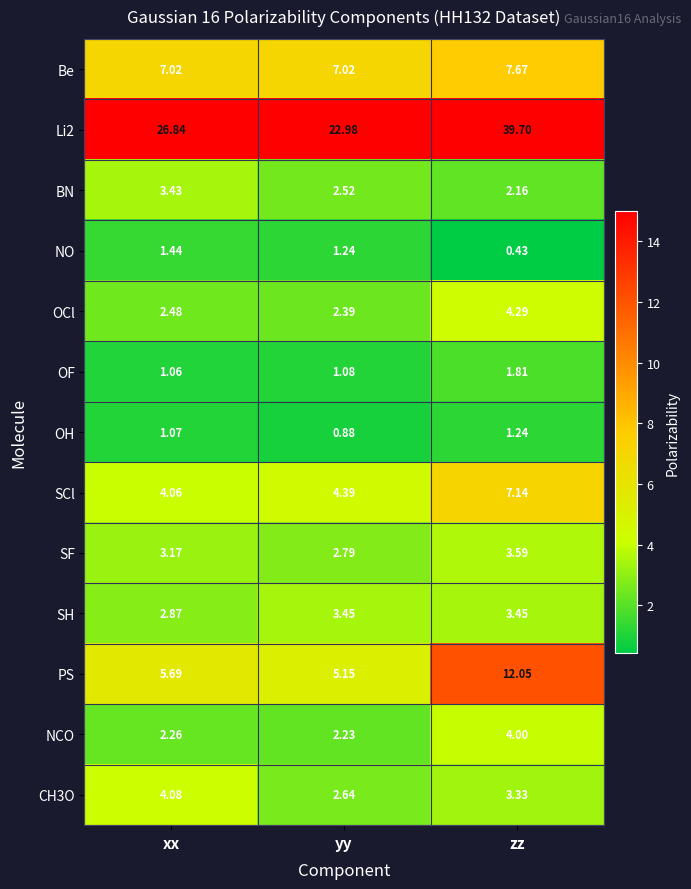

How many data points does each series have?

3